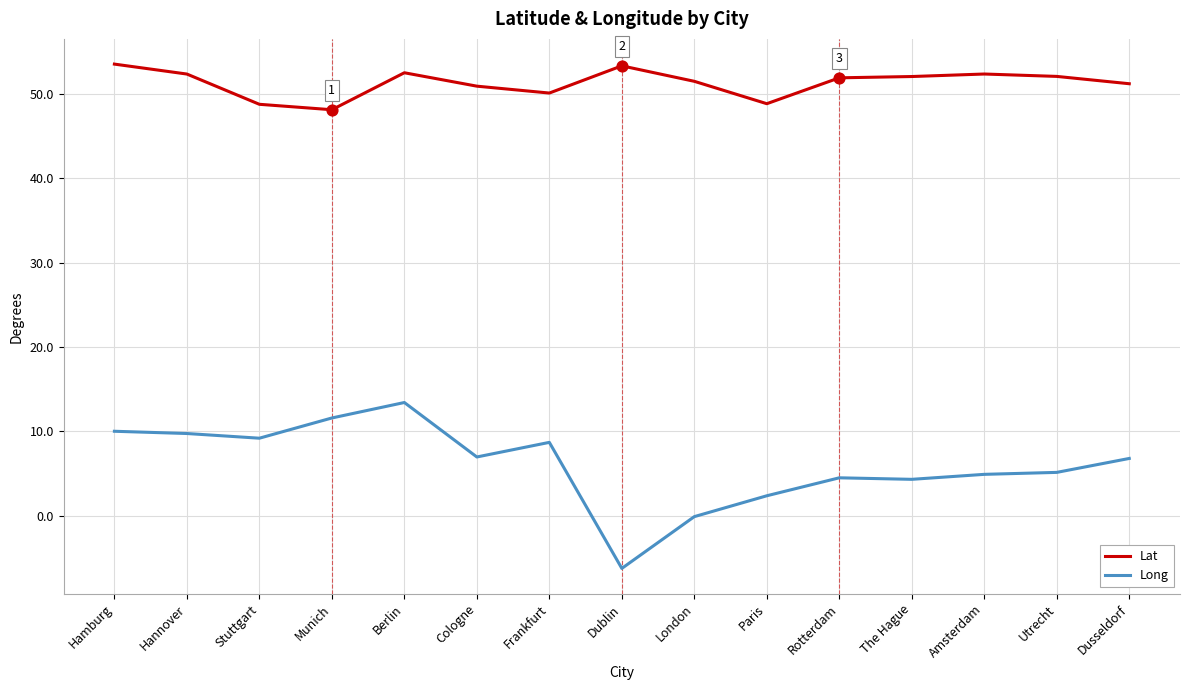

What are all the series names shown in the legend?

Lat, Long